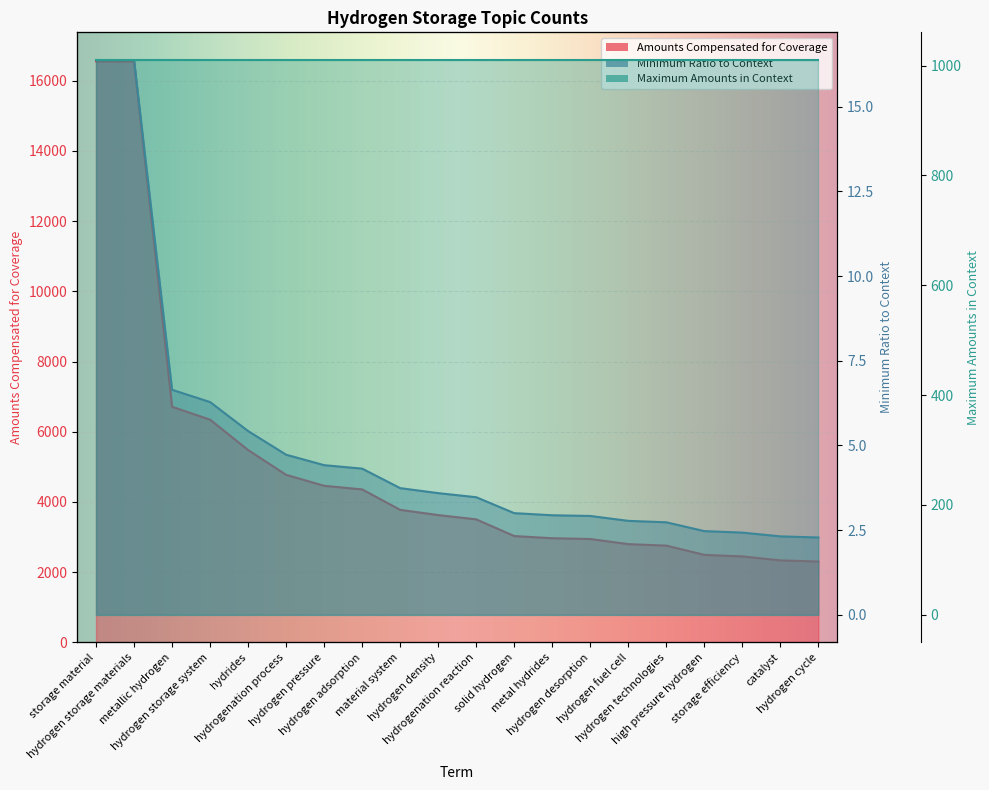

What value does the Minimum Ratio to Context series have at hydrides?

5.4